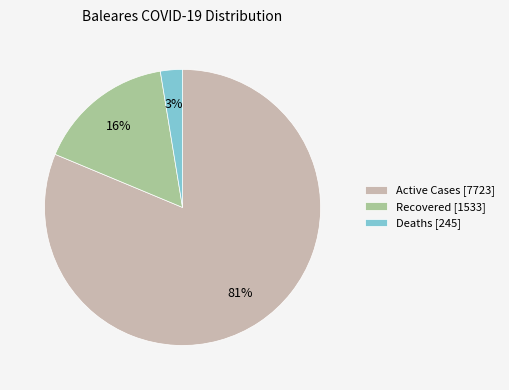

To the nearest percent, what is the difference between the Recovered [1533] and Active Cases [7723] slice percentages?

65%